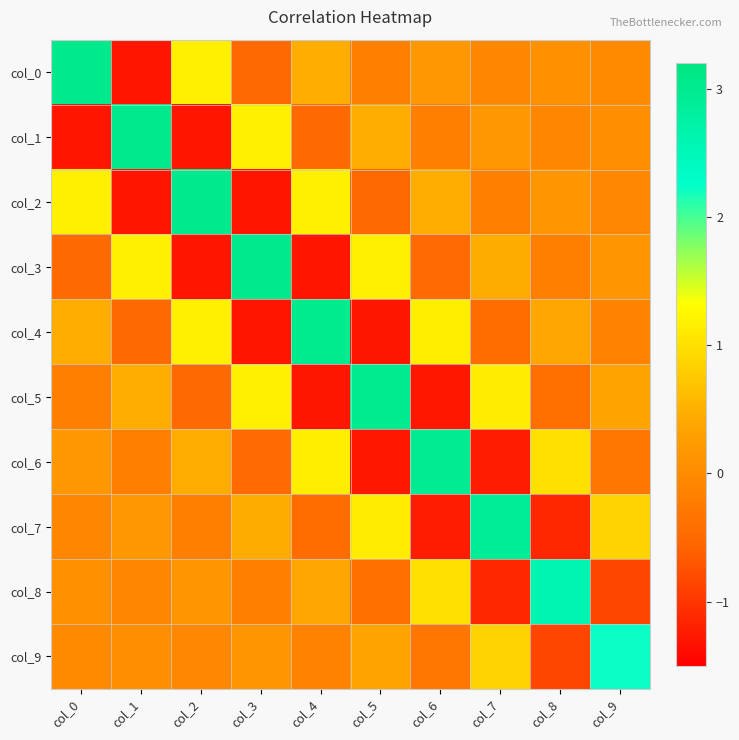

What is the spread (max minus min) of values at col_2?

4.3